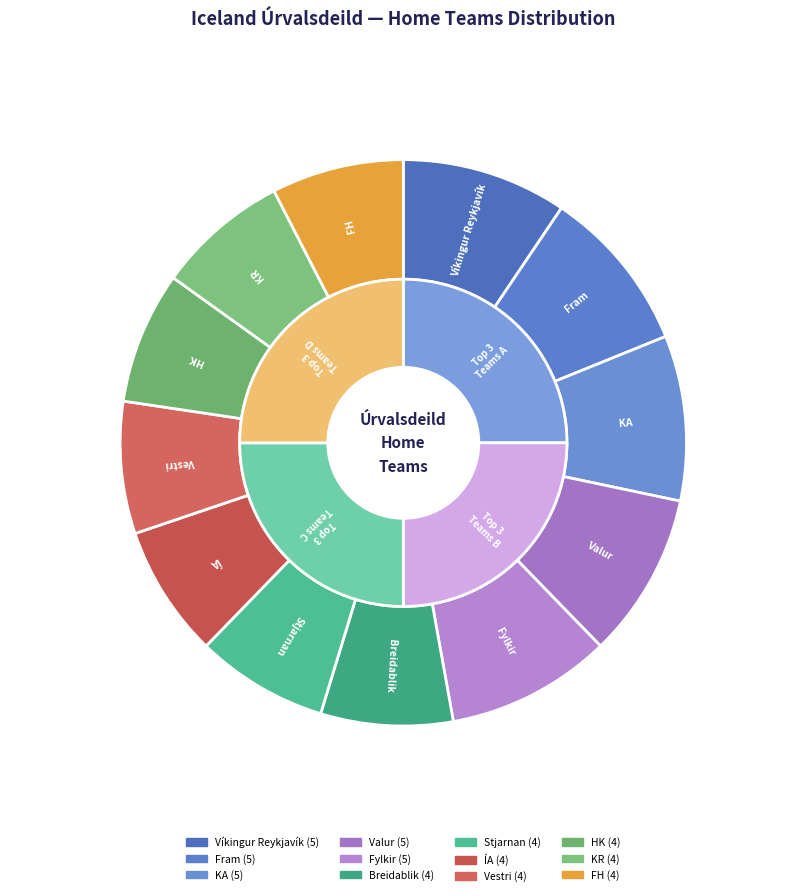

True or false: KA accounts for 9% of the total.

True